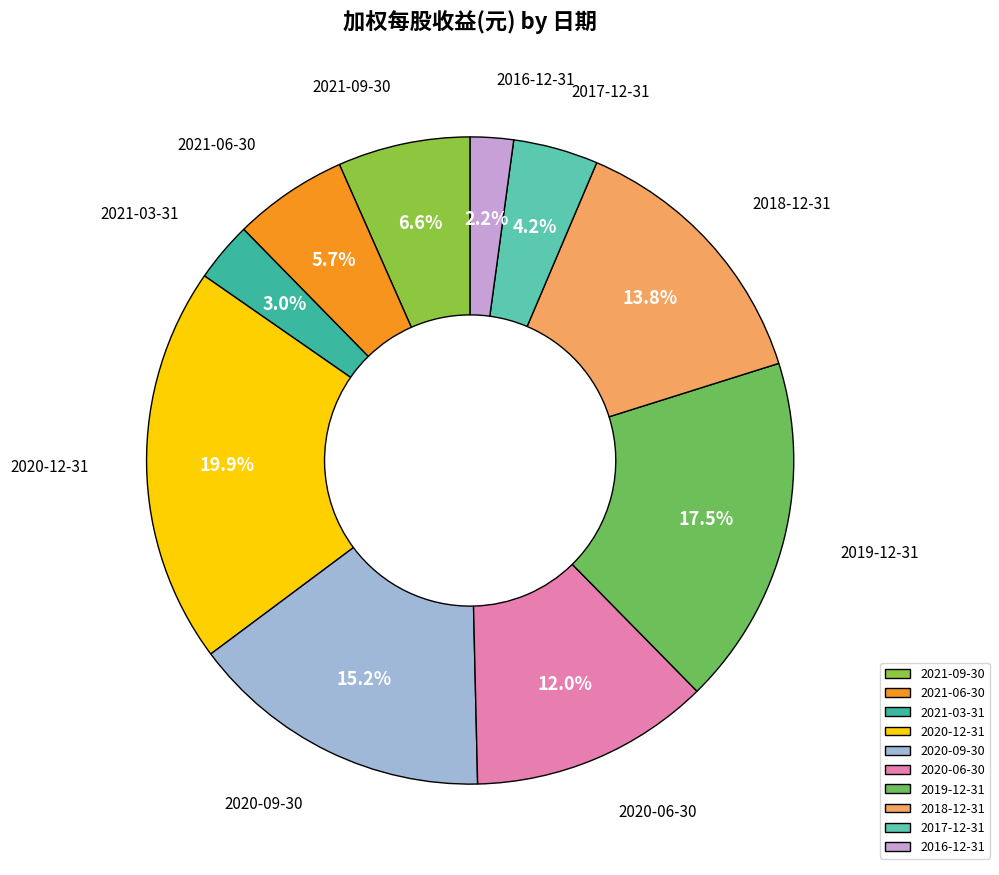

Does 2020-12-31 account for over 50% of the chart?

No